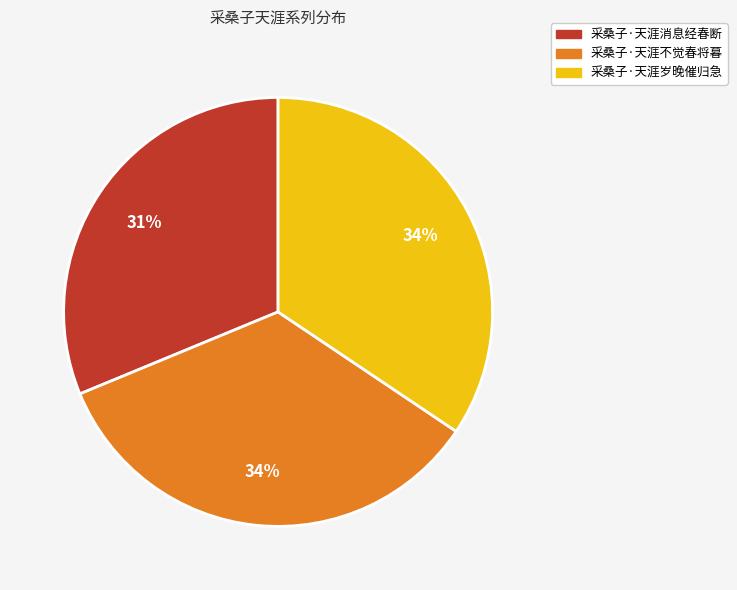

To the nearest percent, what is the difference between the 采桑子·天涯消息经春断 and 采桑子·天涯不觉春将暮 slice percentages?

3%